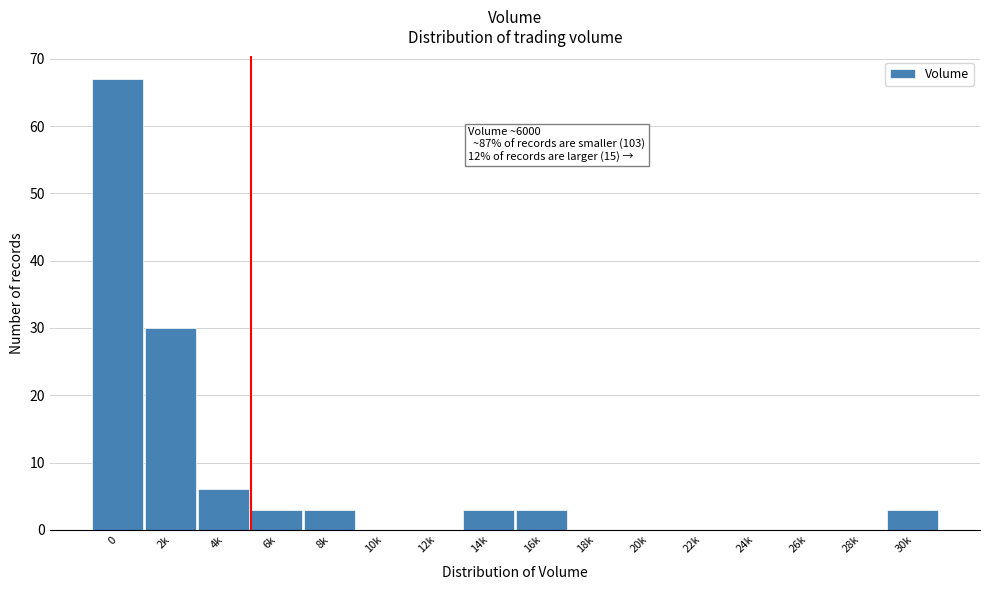

Reading left to right, extract all data points from this chart.

0=67	2k=30	4k=6	6k=3	8k=3	10k=0	12k=0	14k=3	16k=3	18k=0	20k=0	22k=0	24k=0	26k=0	28k=0	30k=3